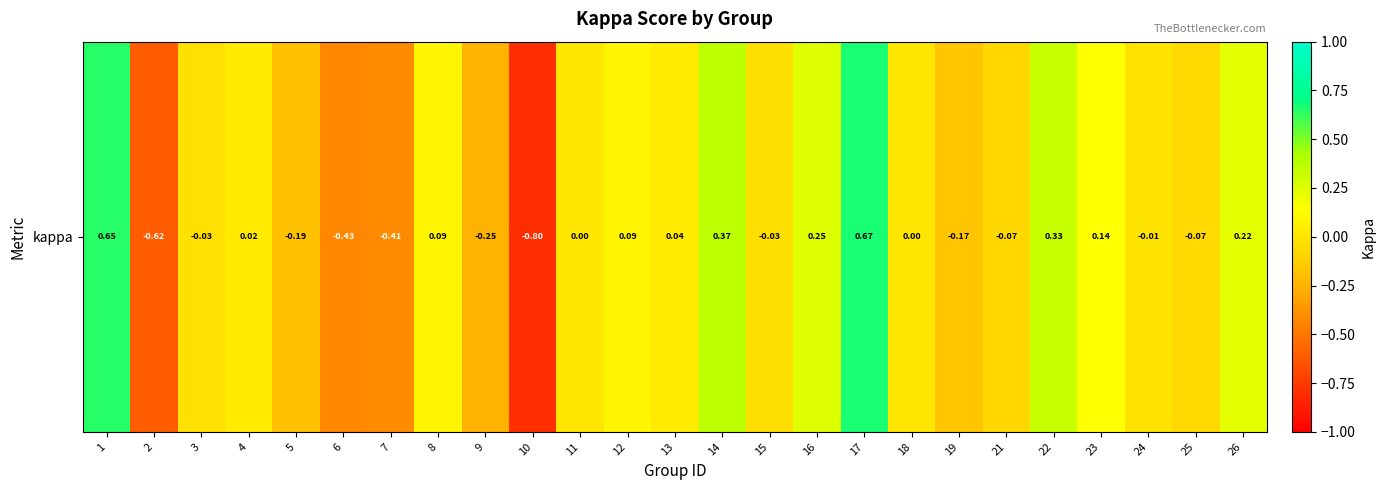

Which label corresponds to the smallest value in the chart?

10